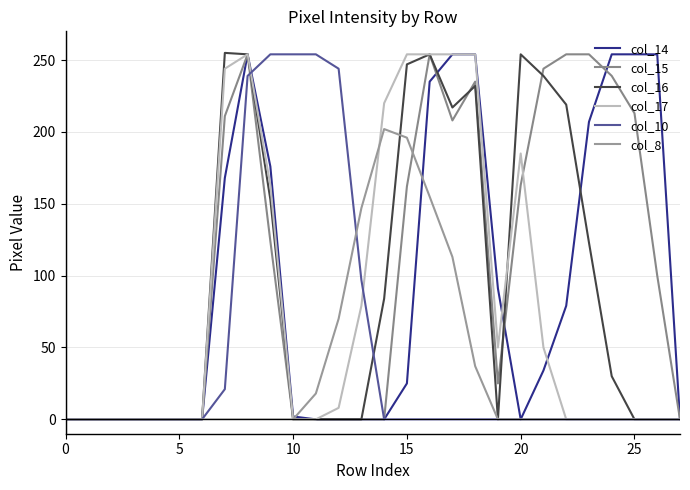

At how many categories does at least one series exceed 7?

20